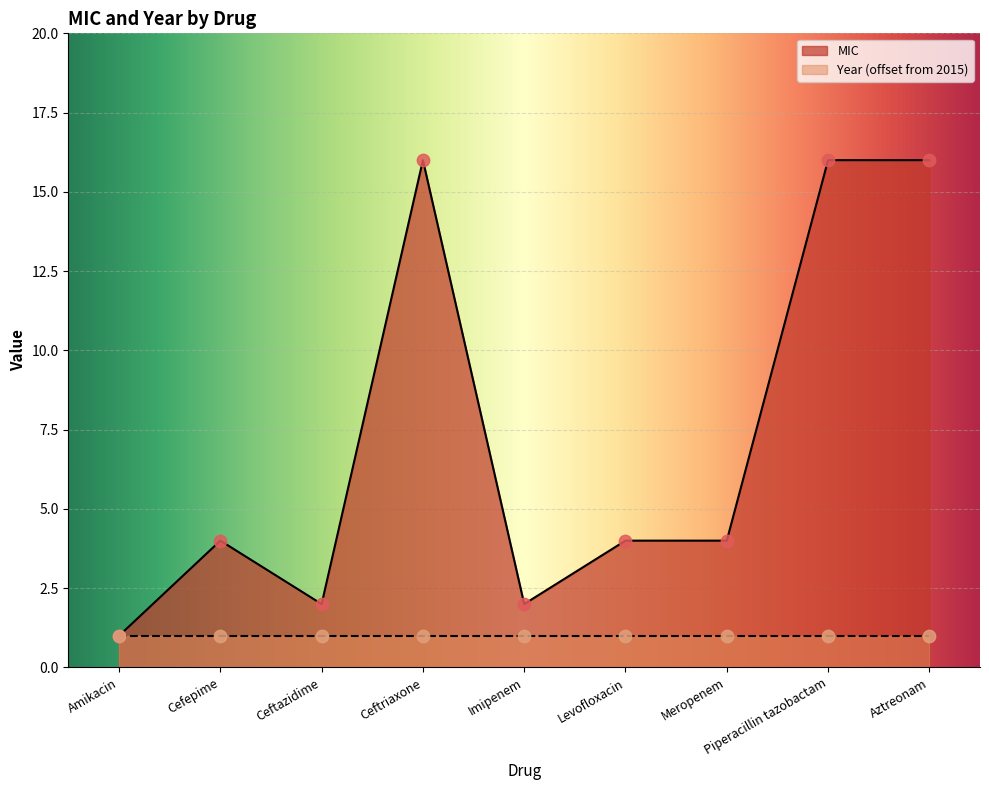

What is the ratio of the value at Aztreonam to the value at Meropenem?

4.0